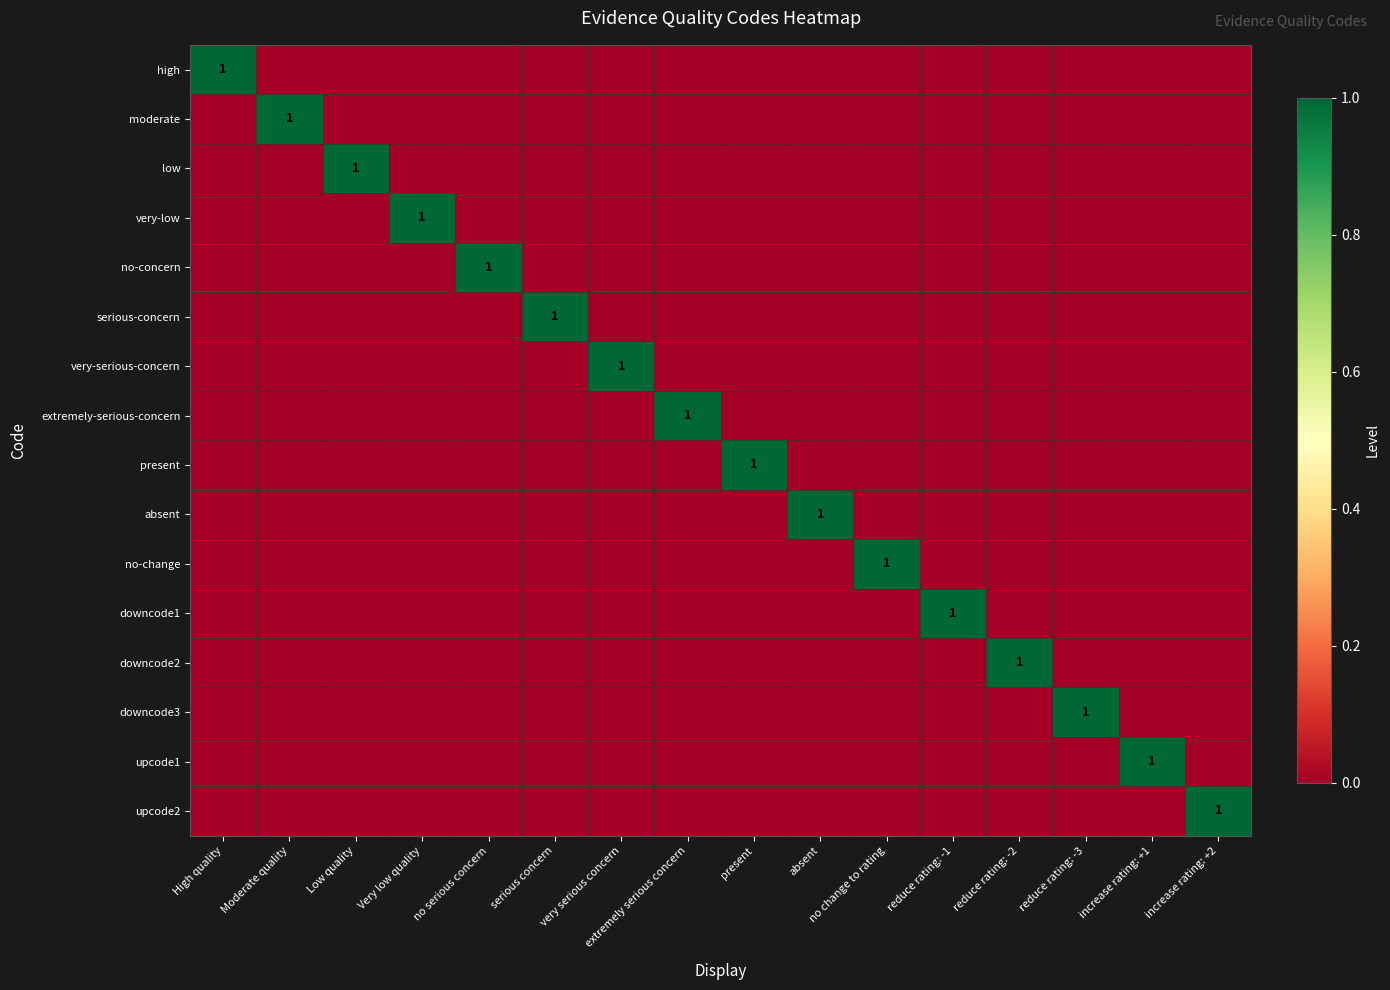

True or false: moderate has a value of 0 at increase rating: +2.

True